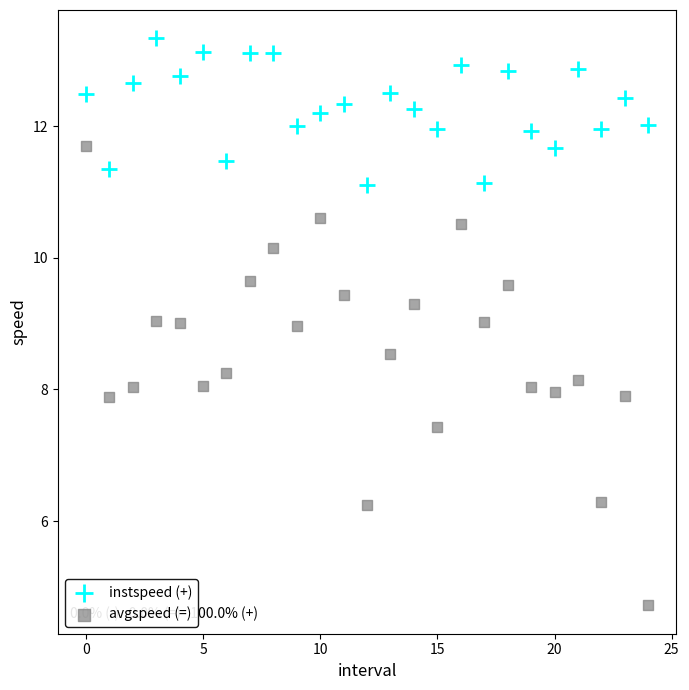

Which series has the largest Y range (max minus min)?

avgspeed (=)